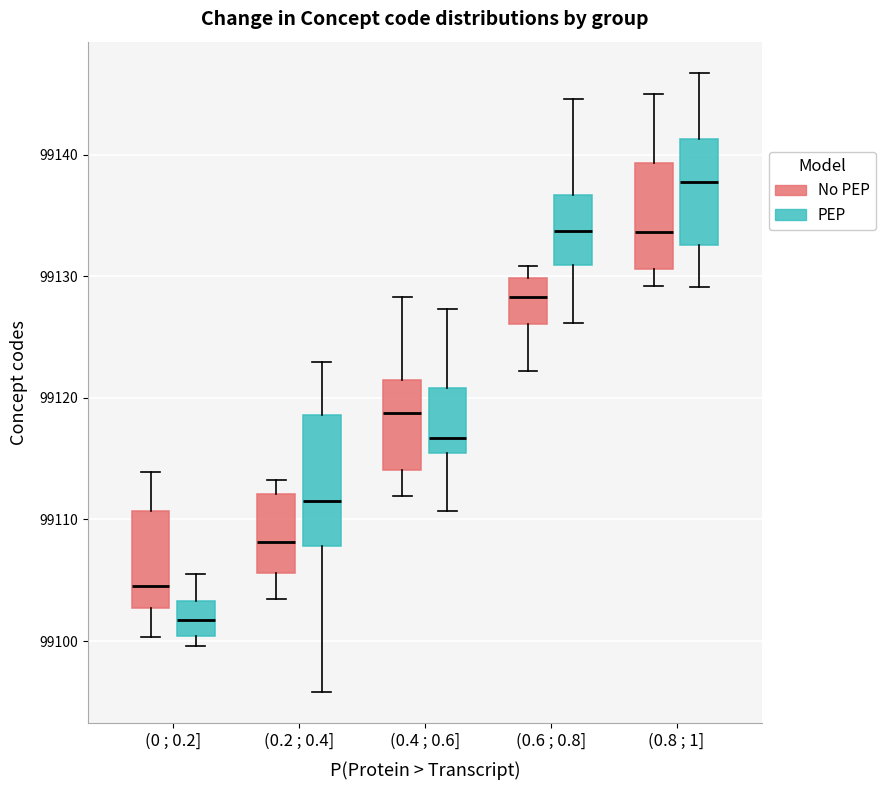

Where does the lower whisker of the box for (0.6 ; 0.8] (No PEP) end on the y-axis? The values are not printed on the chart, so give them approximately, as read against the axis.

99122